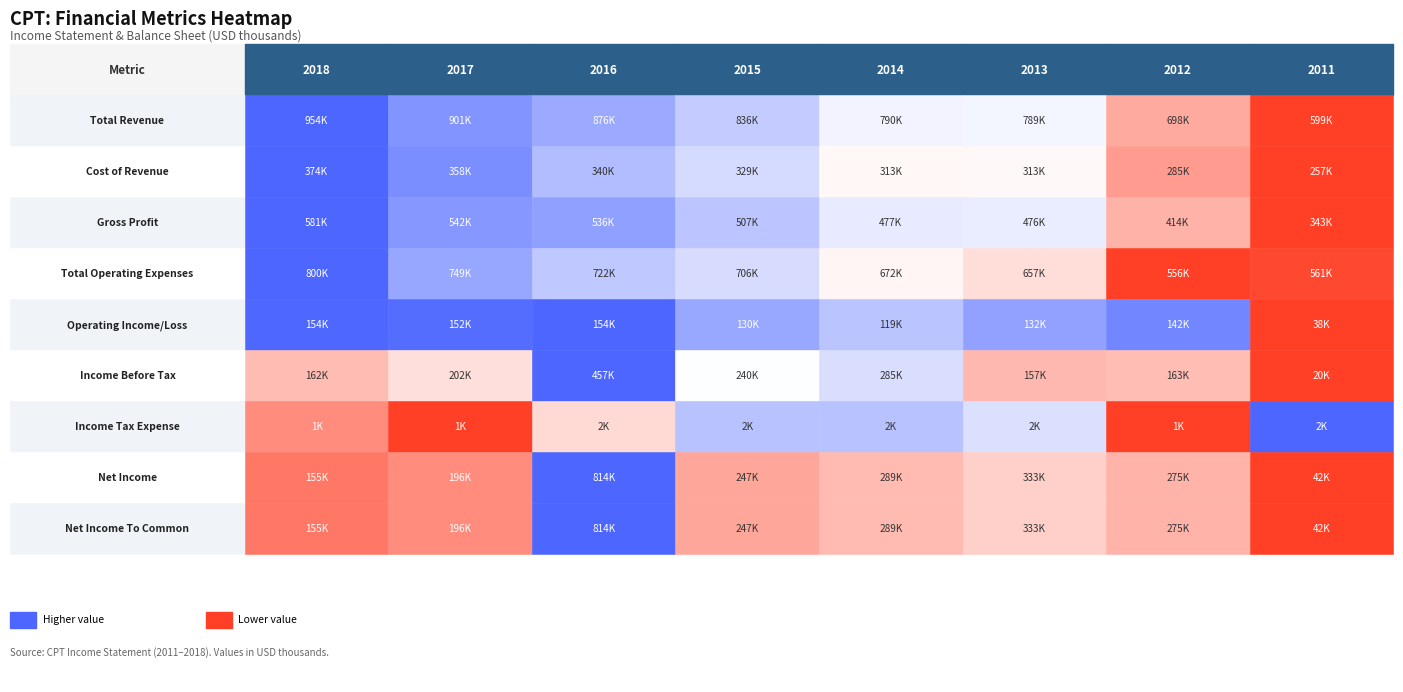

The Operating Income/Loss series shows 38000 at 7. True or false?

True